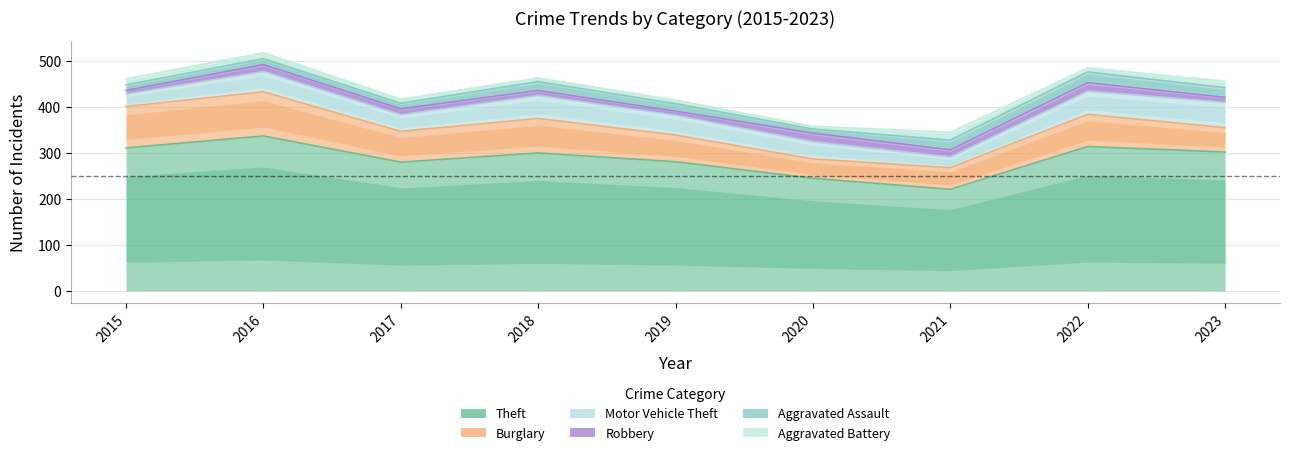

The Theft series shows 393 at 2021. True or false?

False